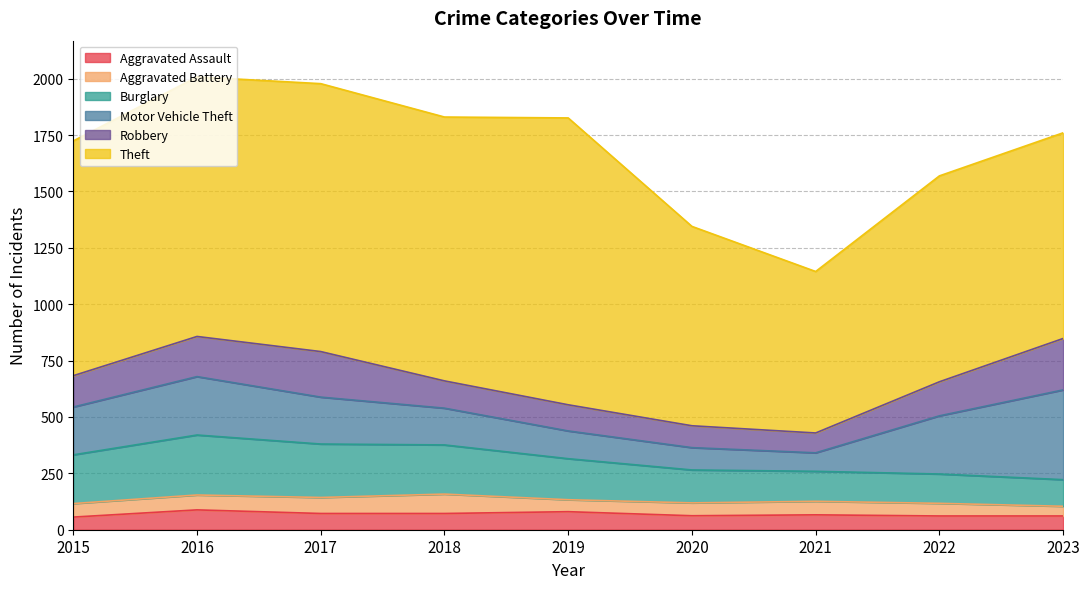

True or false: Motor Vehicle Theft and Robbery intersect in this chart.

True